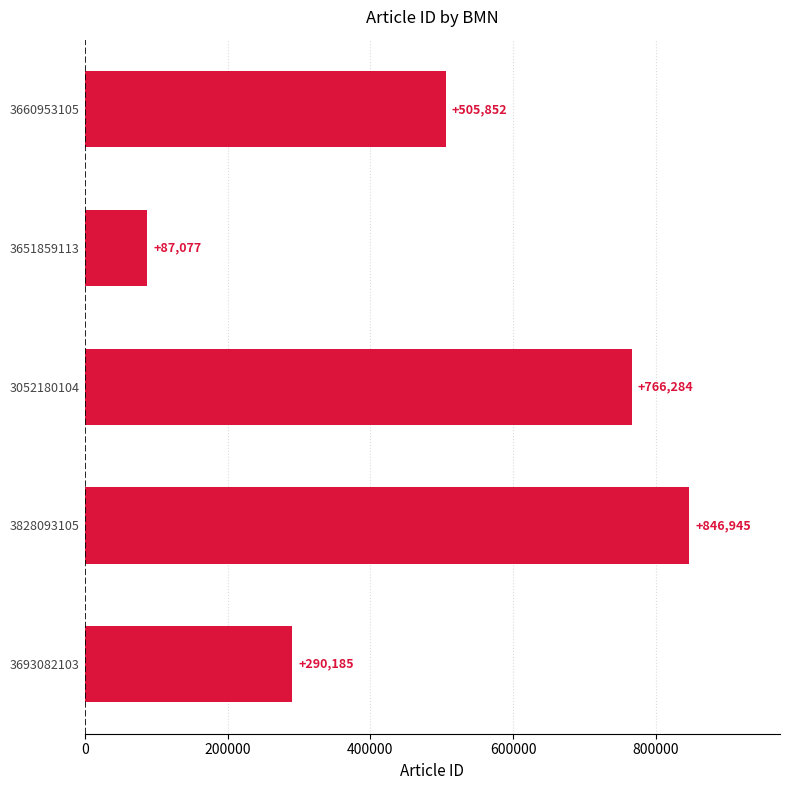

What is the smallest value displayed?

87077